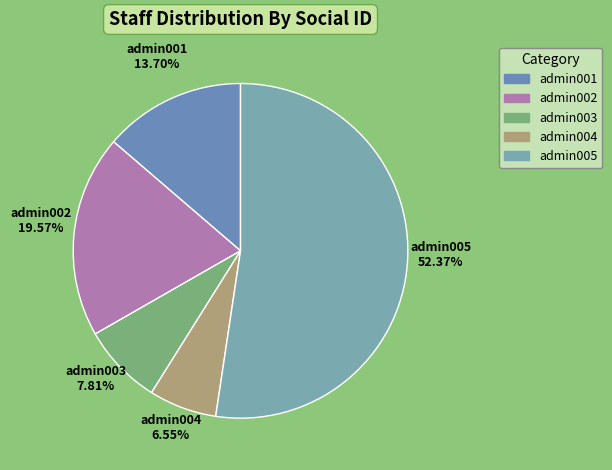

How many segments does this pie chart have?

5